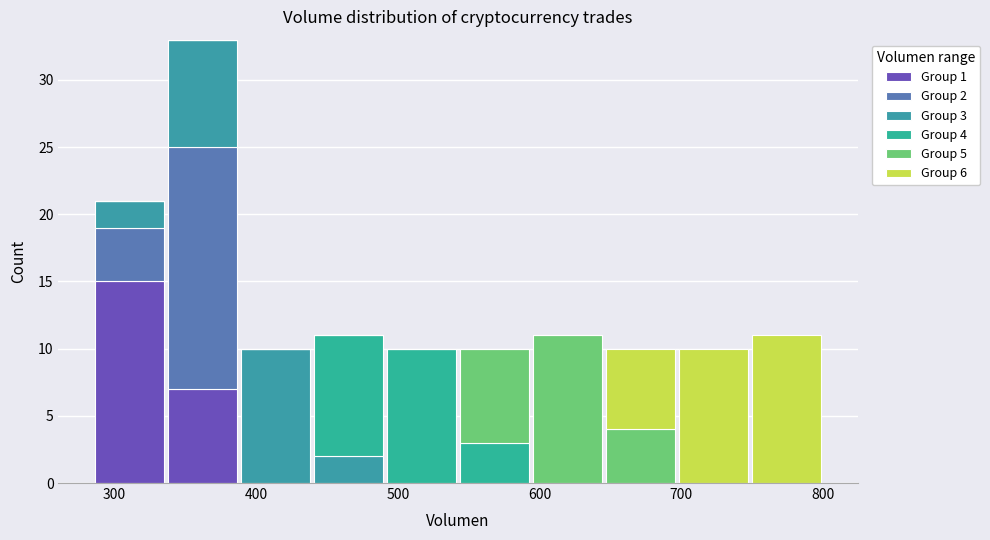

Which range on the x-axis has the tallest stacked bar (by total height)?

340 to 390